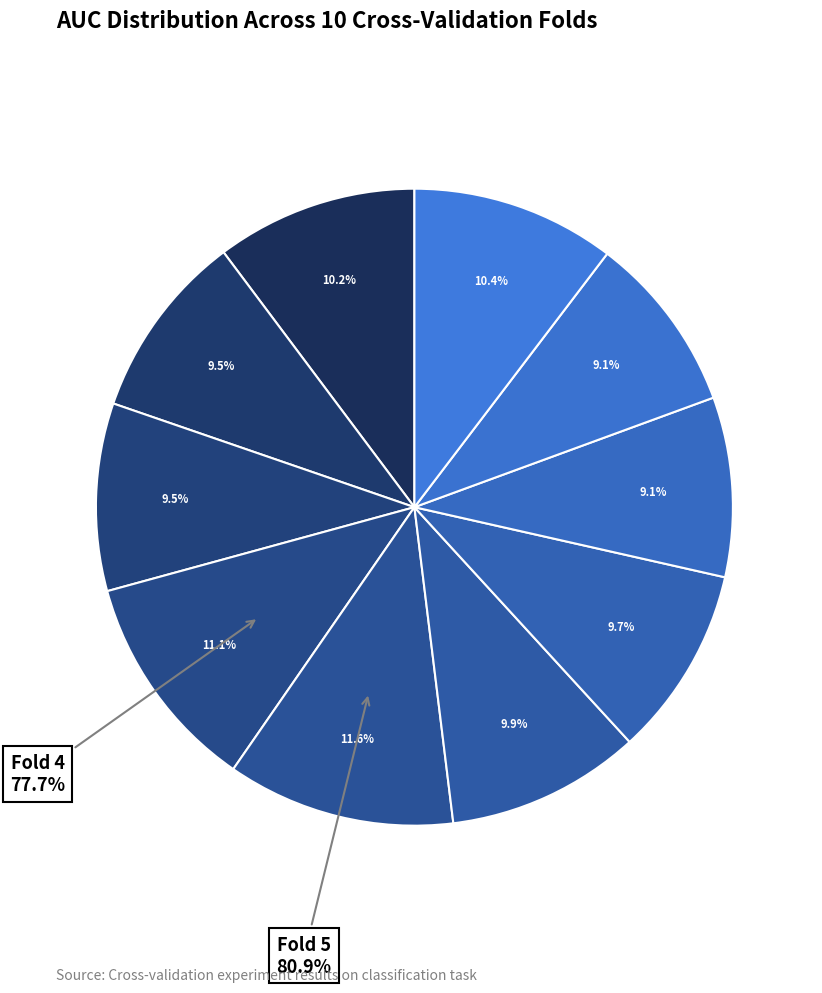

Combined, do Fold 4 and Fold 9 account for over 50%?

No